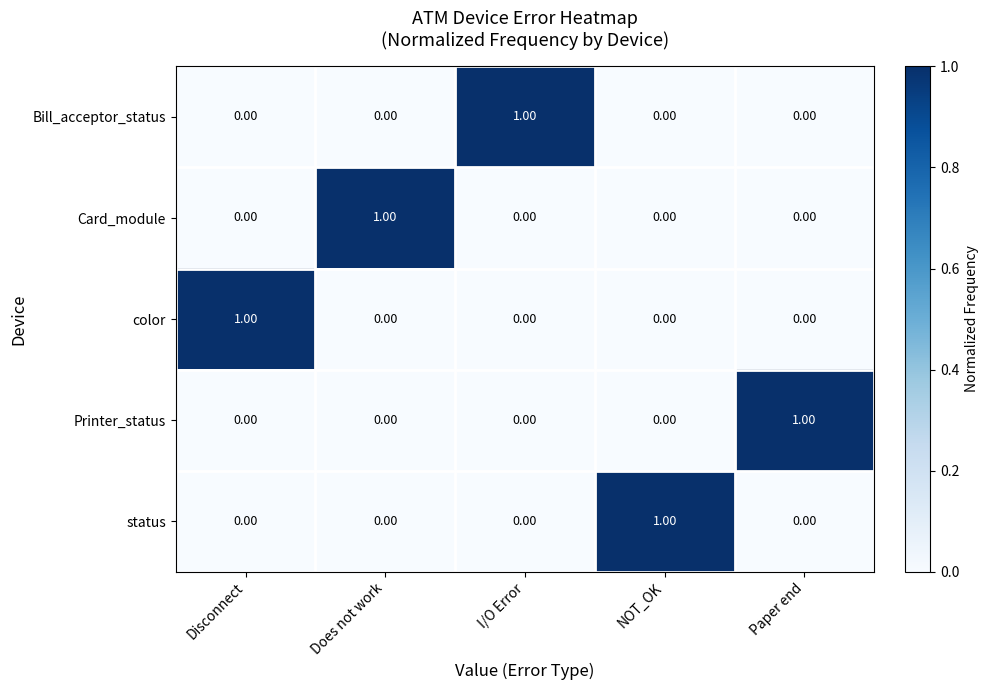

At how many categories does at least one series exceed 0?

5